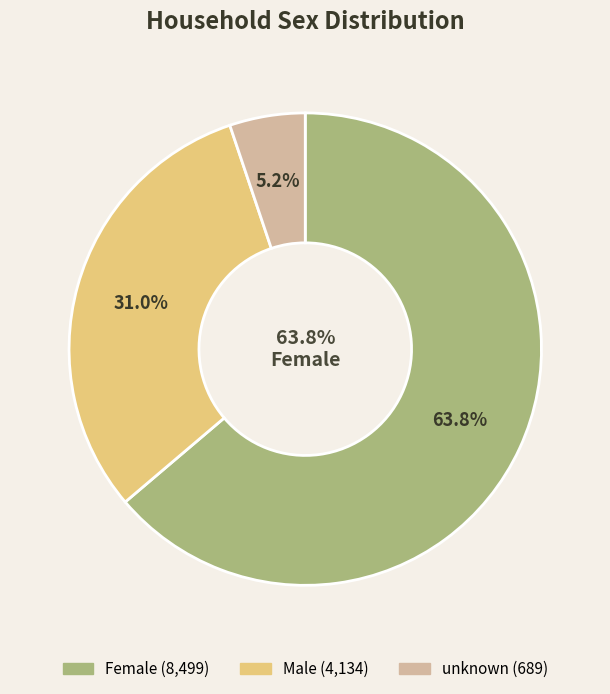

Is it true that Male is 25% of the pie?

False